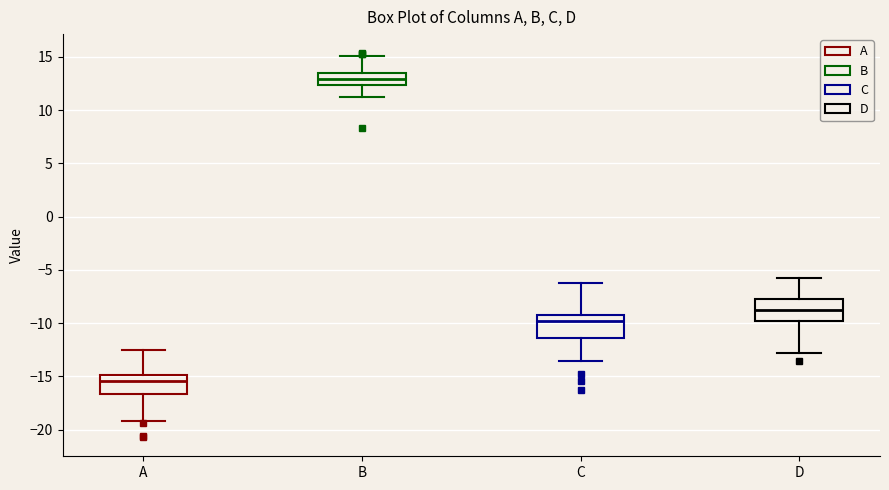

Which box has the highest median line?

B